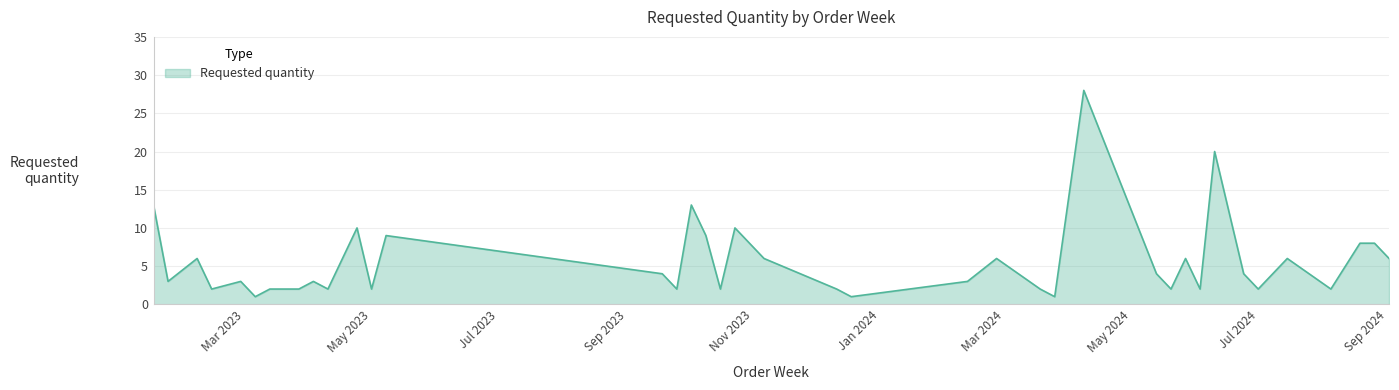

How many lines are shown in the chart?

1